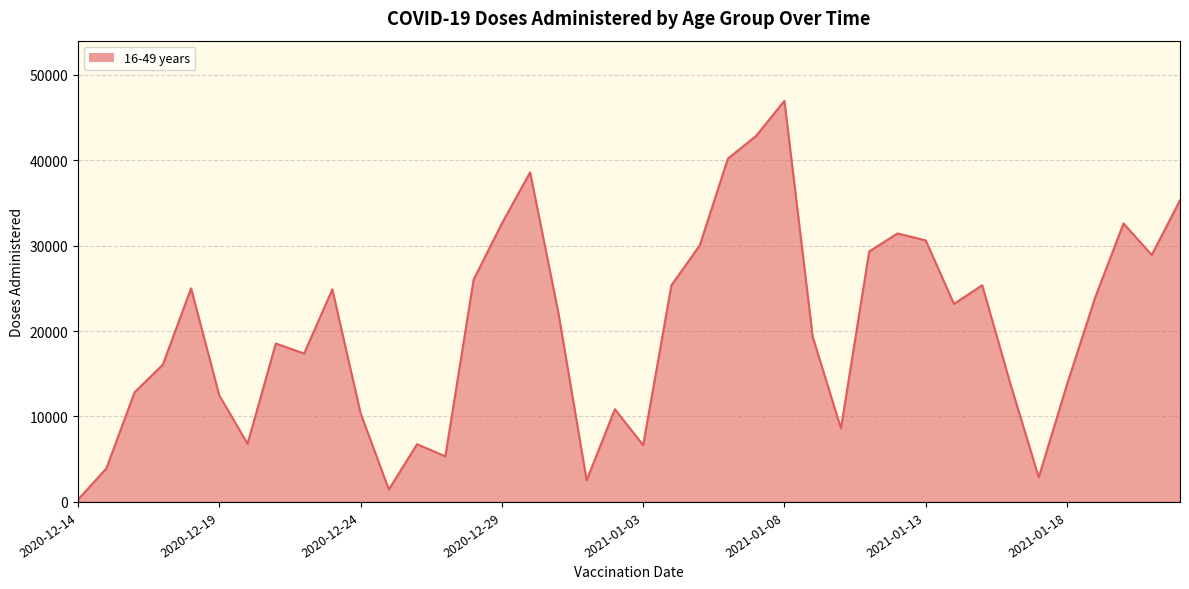

What is the maximum value shown in the chart?

46942